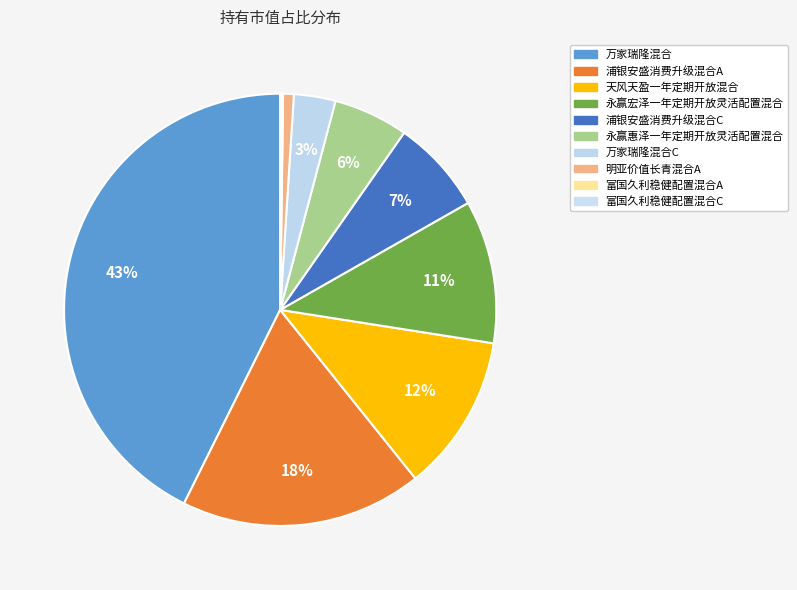

Which slice is the largest?

万家瑞隆混合